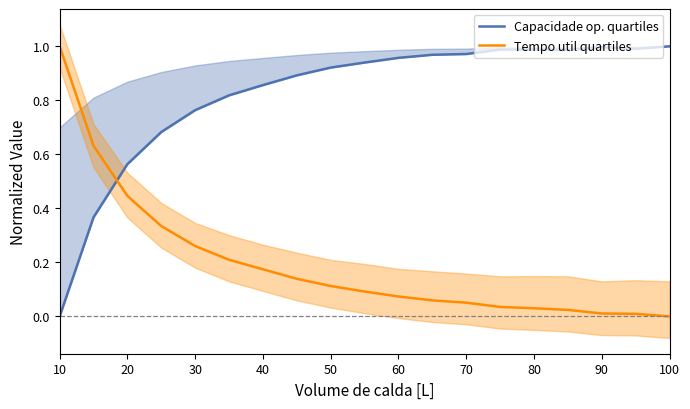

What is the highest value of the Tempo util quartiles series?

1.0